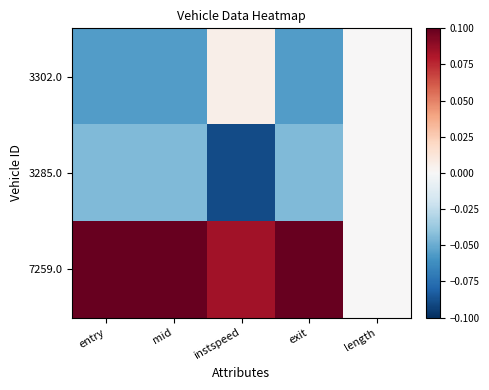

Reading right to left, list all the values displayed in this chart.

3302.0: length=0.0	exit=-0.1	instspeed=0.0	mid=-0.1	entry=-0.1
3285.0: length=0.0	exit=-0.0	instspeed=-0.1	mid=-0.0	entry=-0.0
7259.0: length=0.0	exit=0.1	instspeed=0.1	mid=0.1	entry=0.1